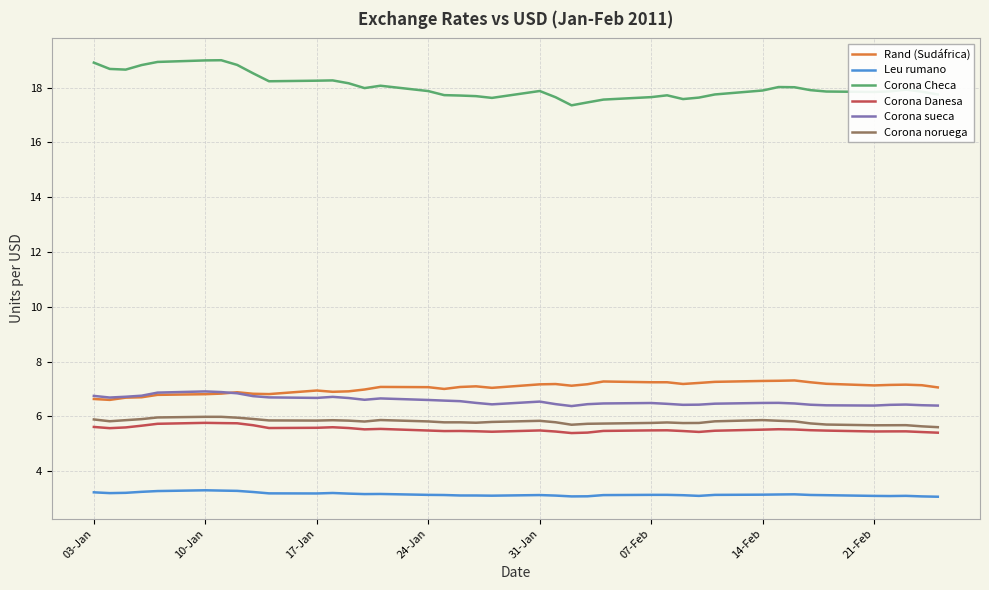

What is the greatest value displayed?

19.0